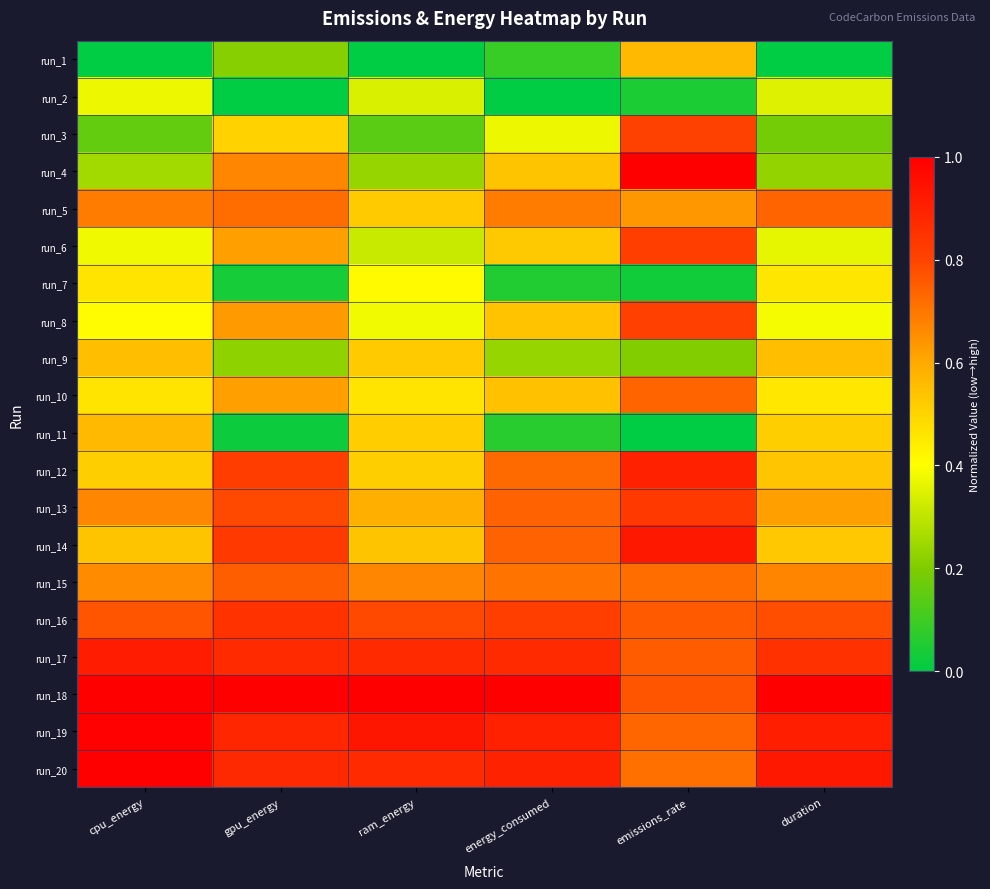

Reading left to right, list all the values displayed in this chart.

run_1: cpu_energy=0.0	gpu_energy=0.2	ram_energy=0.0	energy_consumed=0.1	emissions_rate=0.6	duration=0.0
run_2: cpu_energy=0.4	gpu_energy=0.0	ram_energy=0.3	energy_consumed=0.0	emissions_rate=0.0	duration=0.3
run_3: cpu_energy=0.2	gpu_energy=0.5	ram_energy=0.1	energy_consumed=0.4	emissions_rate=0.8	duration=0.2
run_4: cpu_energy=0.3	gpu_energy=0.7	ram_energy=0.2	energy_consumed=0.5	emissions_rate=1.0	duration=0.2
run_5: cpu_energy=0.7	gpu_energy=0.7	ram_energy=0.5	energy_consumed=0.7	emissions_rate=0.6	duration=0.7
run_6: cpu_energy=0.4	gpu_energy=0.6	ram_energy=0.3	energy_consumed=0.5	emissions_rate=0.8	duration=0.4
run_7: cpu_energy=0.5	gpu_energy=0.0	ram_energy=0.4	energy_consumed=0.1	emissions_rate=0.0	duration=0.5
run_8: cpu_energy=0.4	gpu_energy=0.6	ram_energy=0.4	energy_consumed=0.5	emissions_rate=0.8	duration=0.4
run_9: cpu_energy=0.6	gpu_energy=0.2	ram_energy=0.5	energy_consumed=0.2	emissions_rate=0.2	duration=0.5
run_10: cpu_energy=0.5	gpu_energy=0.6	ram_energy=0.5	energy_consumed=0.5	emissions_rate=0.7	duration=0.5
run_11: cpu_energy=0.6	gpu_energy=0.0	ram_energy=0.5	energy_consumed=0.1	emissions_rate=0.0	duration=0.5
run_12: cpu_energy=0.5	gpu_energy=0.8	ram_energy=0.5	energy_consumed=0.7	emissions_rate=0.9	duration=0.5
run_13: cpu_energy=0.7	gpu_energy=0.8	ram_energy=0.6	energy_consumed=0.7	emissions_rate=0.8	duration=0.6
run_14: cpu_energy=0.5	gpu_energy=0.8	ram_energy=0.5	energy_consumed=0.7	emissions_rate=0.9	duration=0.5
run_15: cpu_energy=0.7	gpu_energy=0.7	ram_energy=0.7	energy_consumed=0.7	emissions_rate=0.7	duration=0.7
run_16: cpu_energy=0.8	gpu_energy=0.8	ram_energy=0.8	energy_consumed=0.8	emissions_rate=0.8	duration=0.8
run_17: cpu_energy=0.9	gpu_energy=0.9	ram_energy=0.9	energy_consumed=0.9	emissions_rate=0.8	duration=0.9
run_18: cpu_energy=1.0	gpu_energy=1.0	ram_energy=1.0	energy_consumed=1.0	emissions_rate=0.8	duration=1.0
run_19: cpu_energy=1.0	gpu_energy=0.9	ram_energy=0.9	energy_consumed=0.9	emissions_rate=0.7	duration=0.9
run_20: cpu_energy=1.0	gpu_energy=0.9	ram_energy=0.9	energy_consumed=0.9	emissions_rate=0.7	duration=0.9